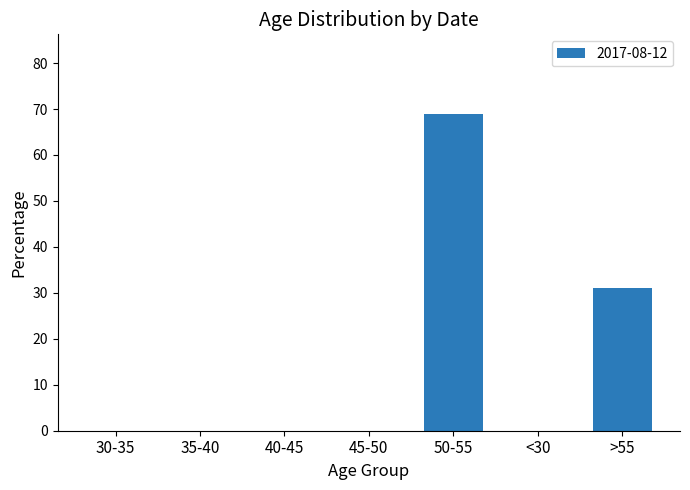

What is the sum of the values at >55 and 30-35?

31